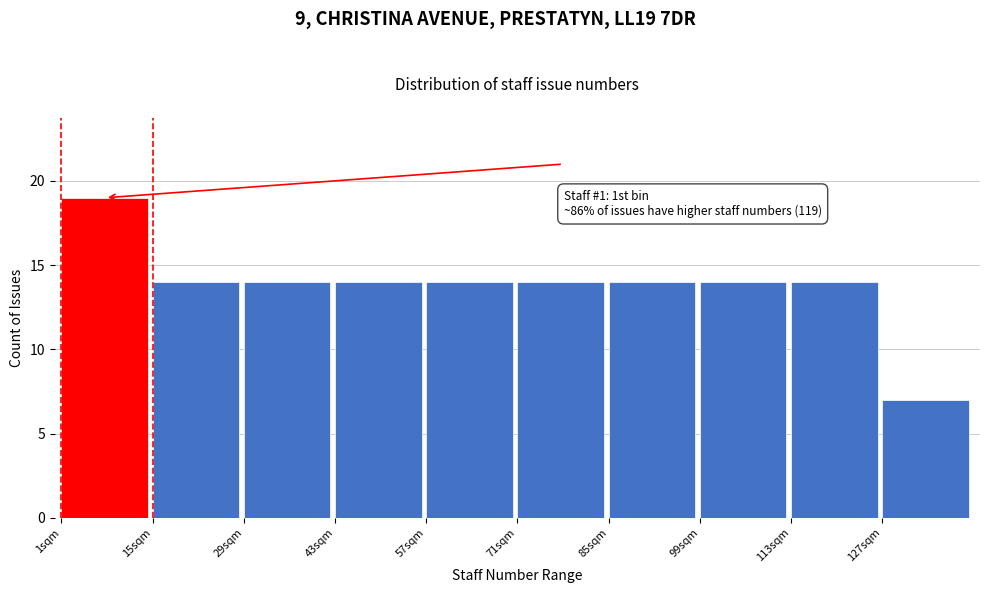

Which range on the x-axis has the tallest bar?

1 to 15